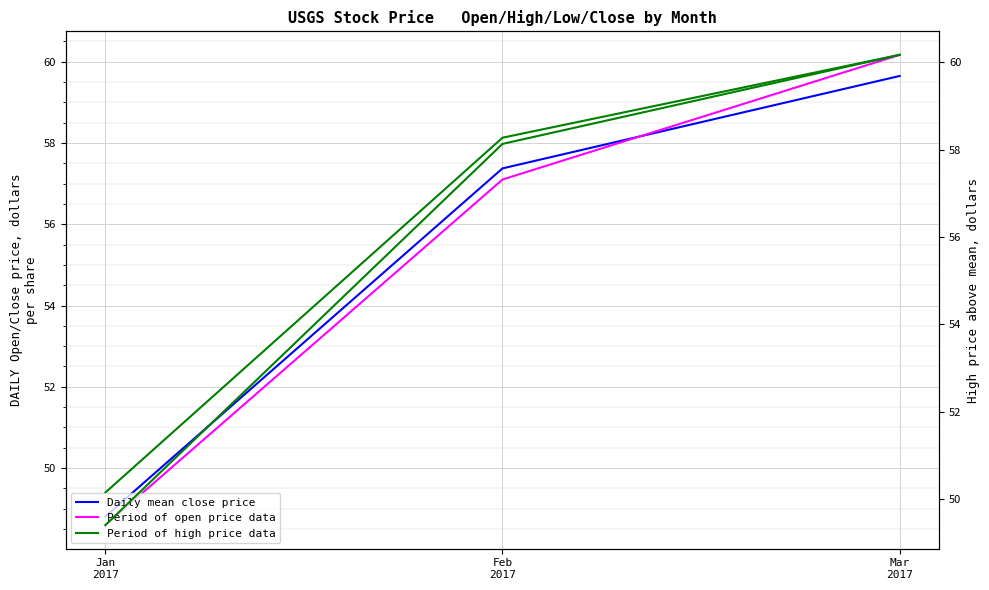

What is the average value of the Period of open price data series?

55.3